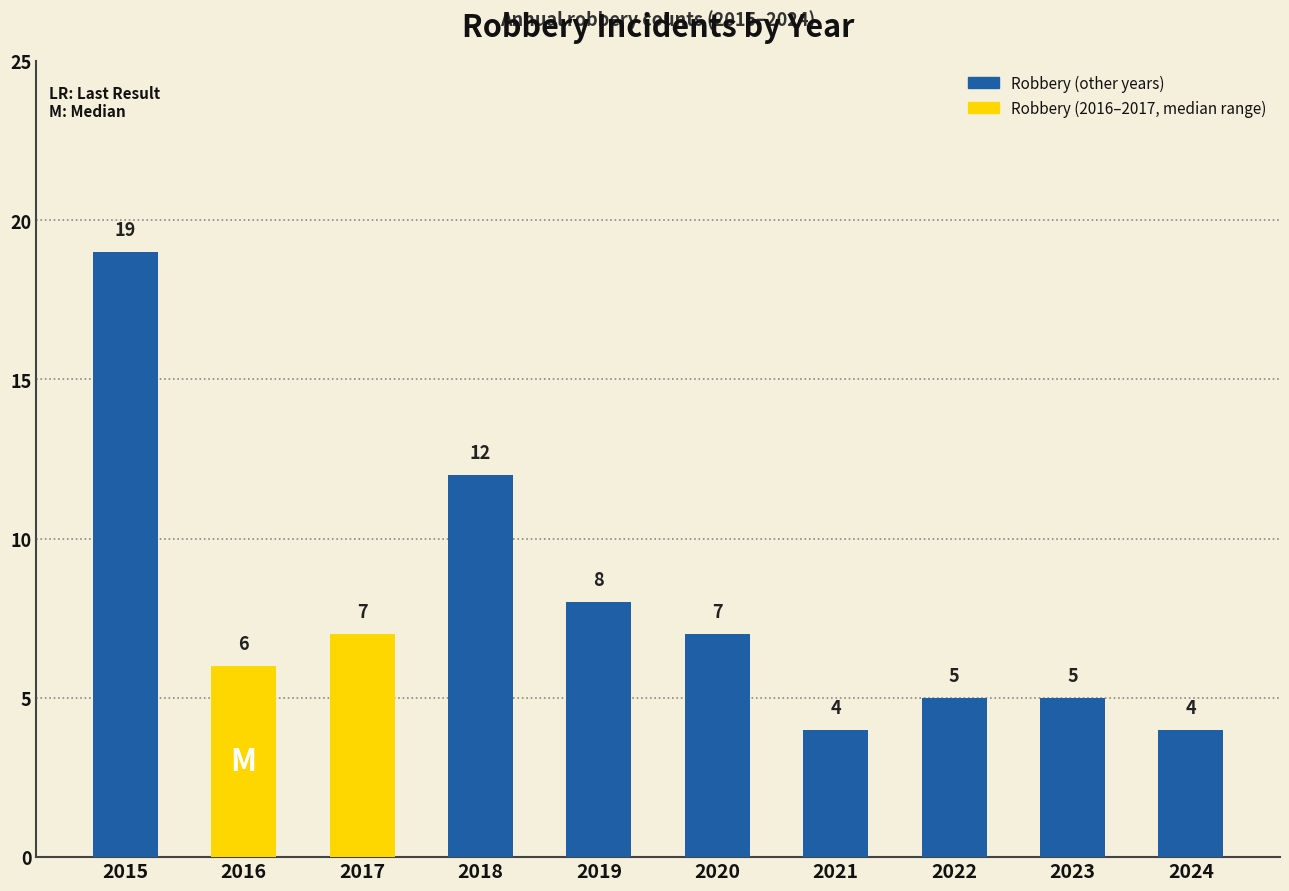

Approximately how many times larger is the value at 2018 compared to 2021?

3.0